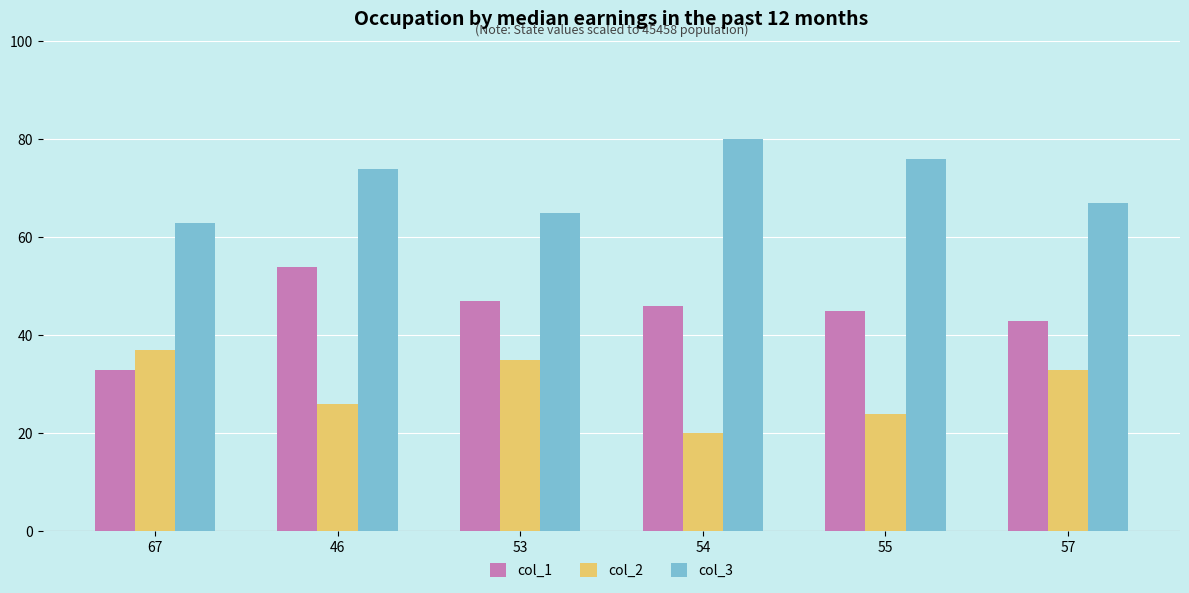

Are the bars horizontal?

No